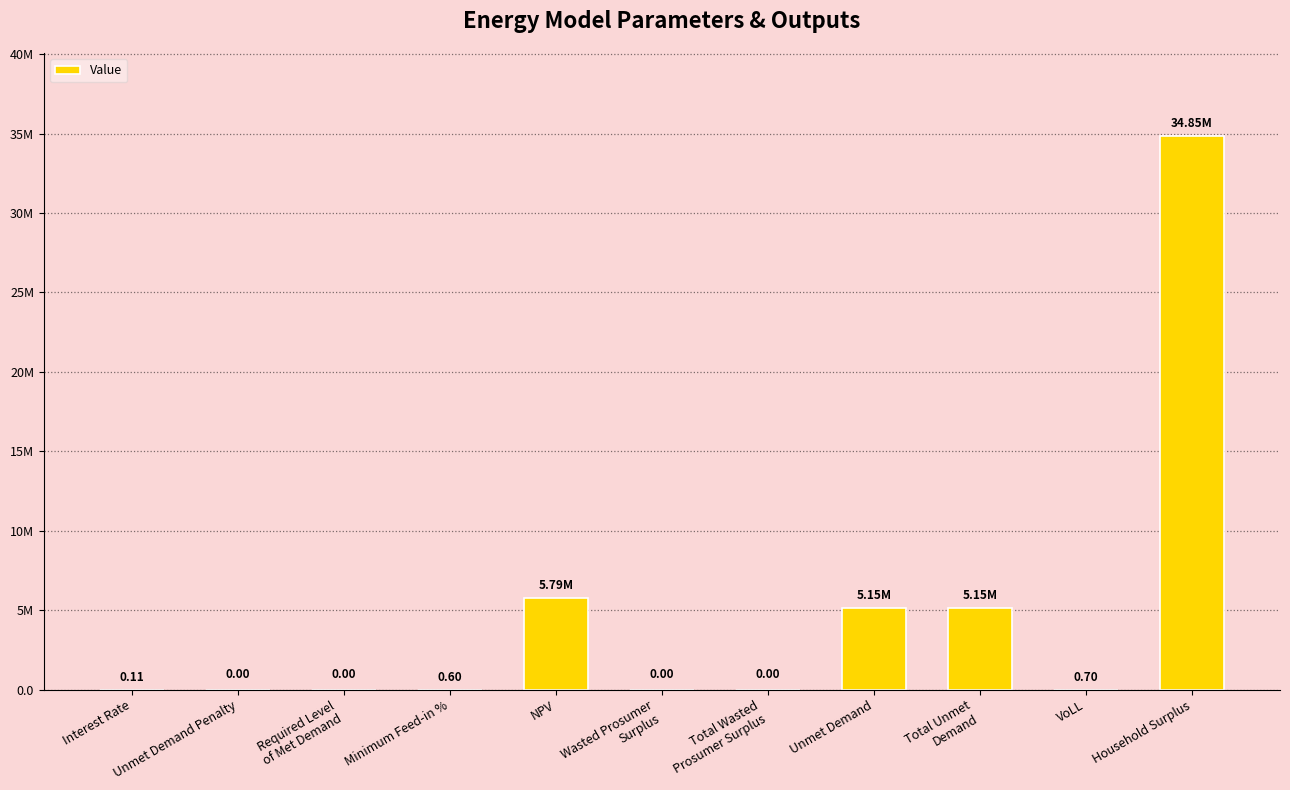

Rank the categories by value from highest to lowest.

Household Surplus, NPV, Unmet Demand, Total Unmet
Demand, VoLL, Minimum Feed-in %, Interest Rate, Unmet Demand Penalty, Required Level
of Met Demand, Wasted Prosumer
Surplus, Total Wasted
Prosumer Surplus